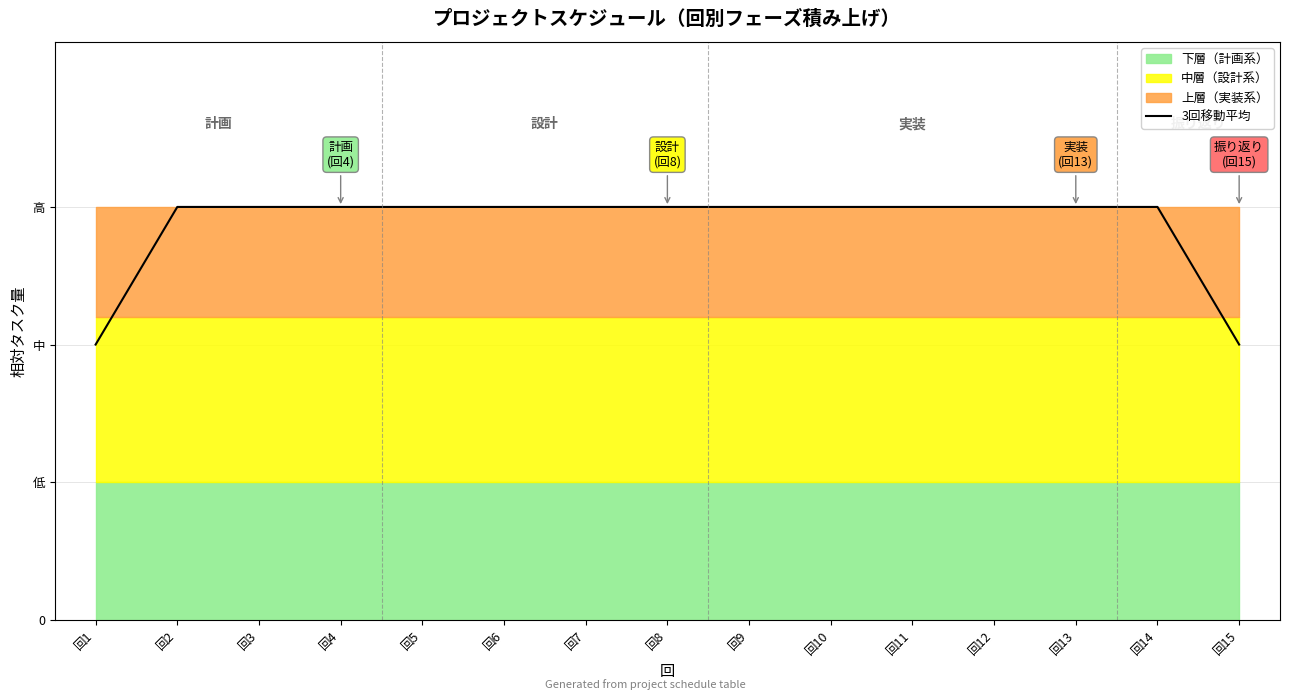

The chart shows a value of 3 at 回9. True or false?

True